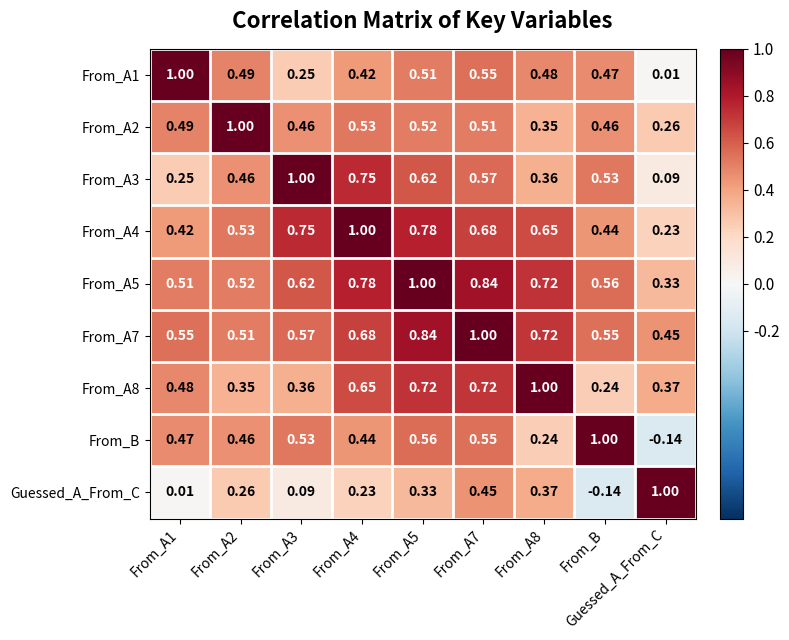

At which label does Guessed_A_From_C reach its peak?

Guessed_A_From_C